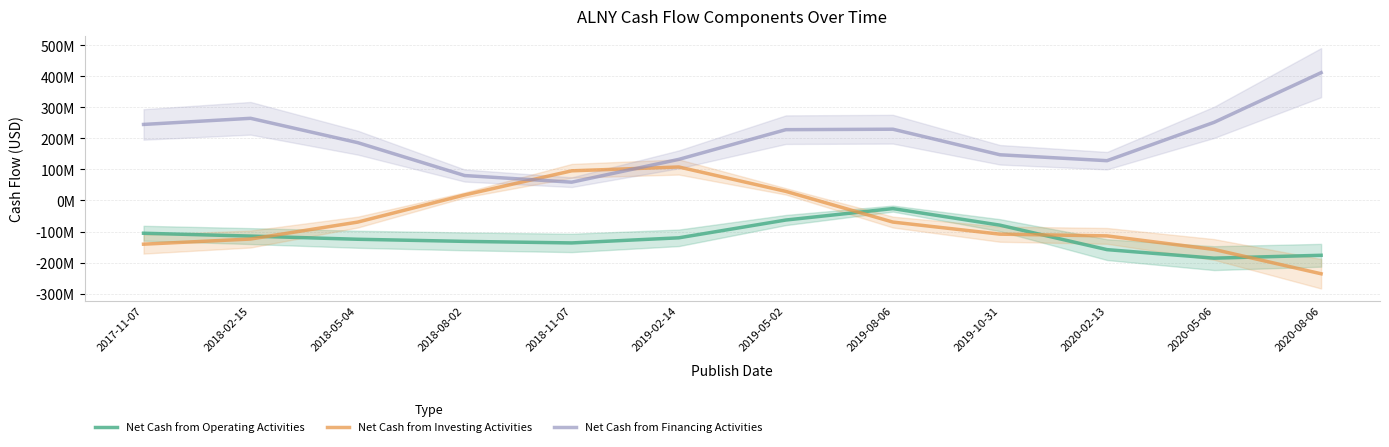

True or false: Net Cash from Investing Activities has more than 1 points higher than both neighbors.

False